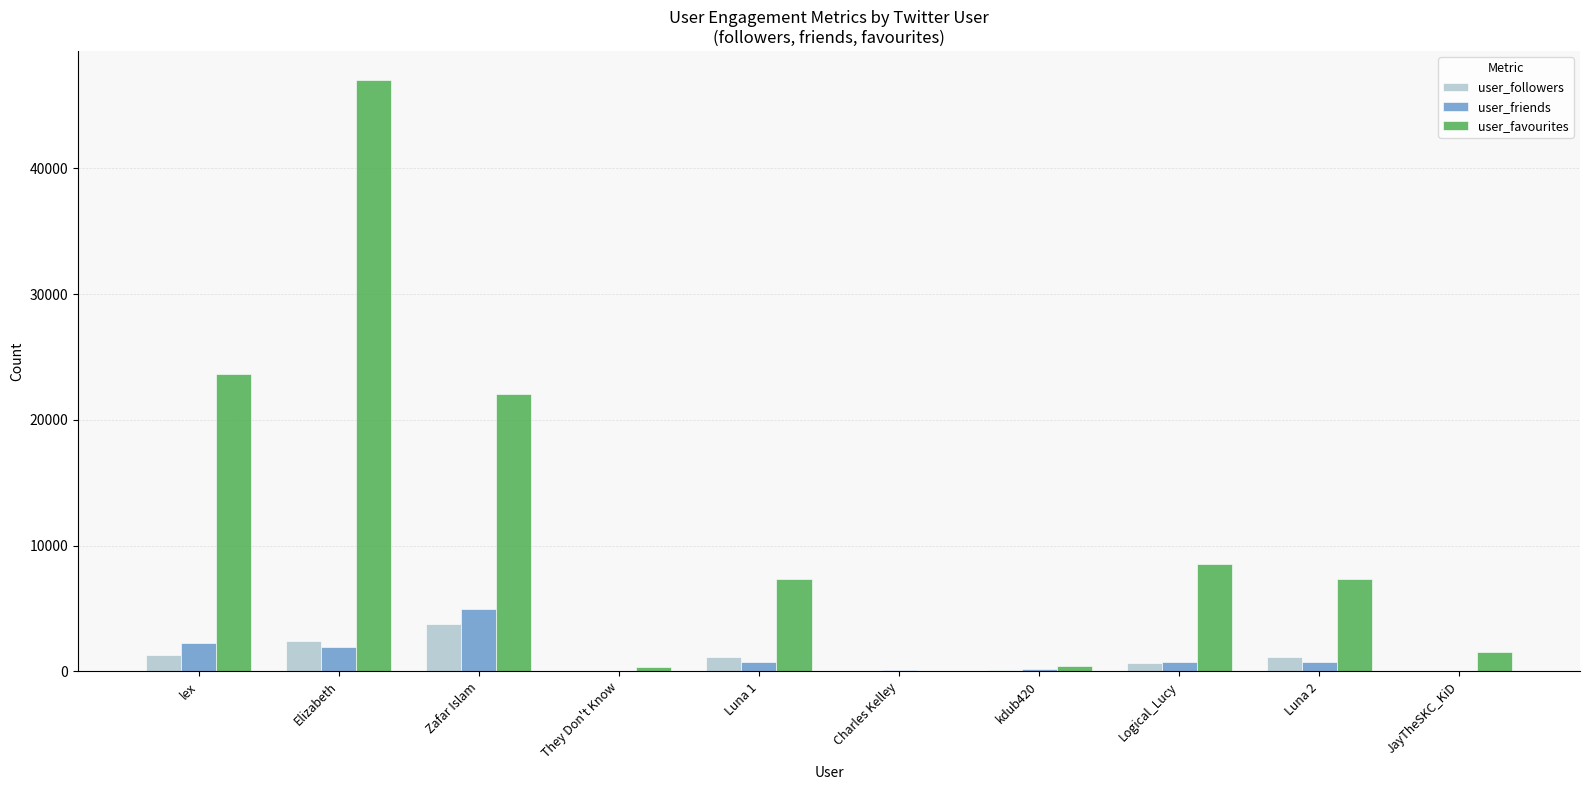

Which series has the largest range (max minus min)?

user_favourites